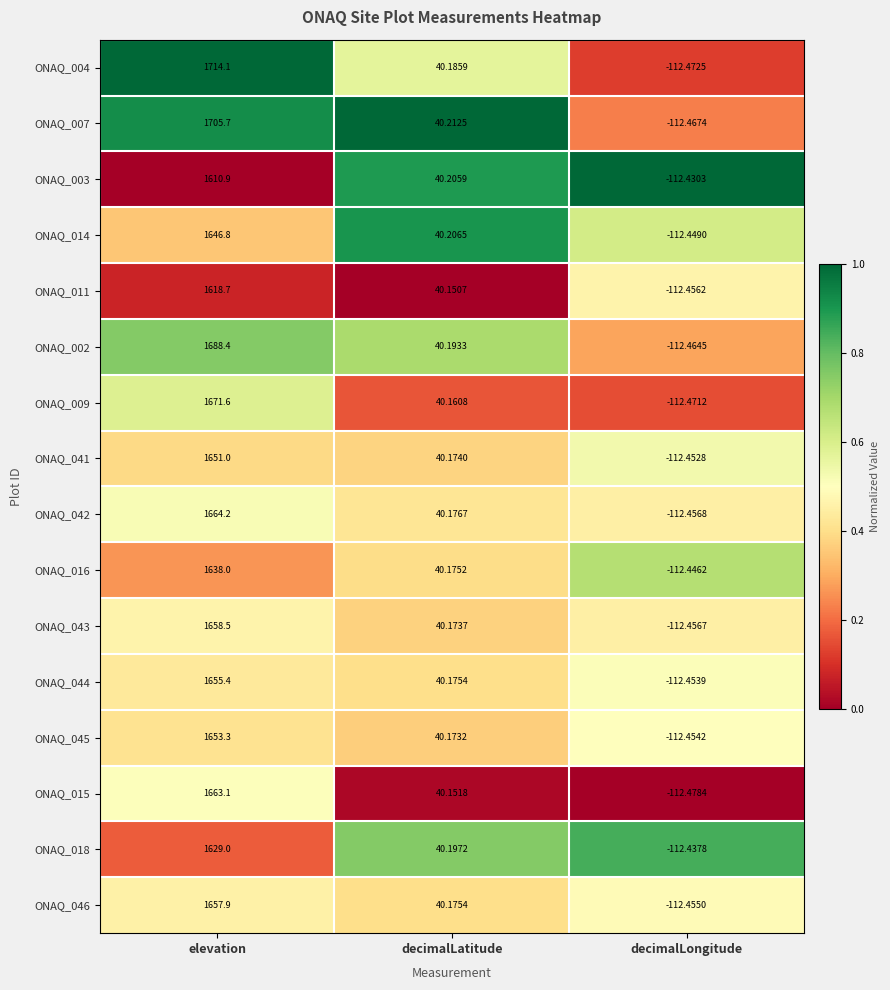

List the labels in order of ONAQ_016 value, smallest first.

decimalLongitude, decimalLatitude, elevation